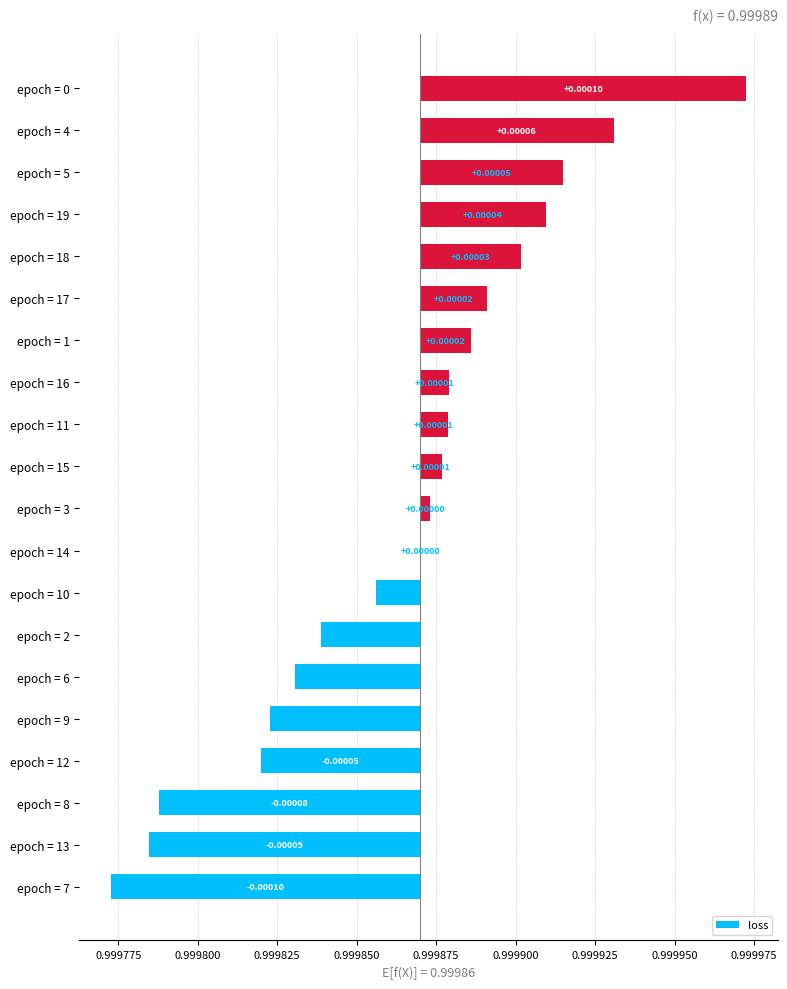

Where does the data first go above 0?

epoch = 14